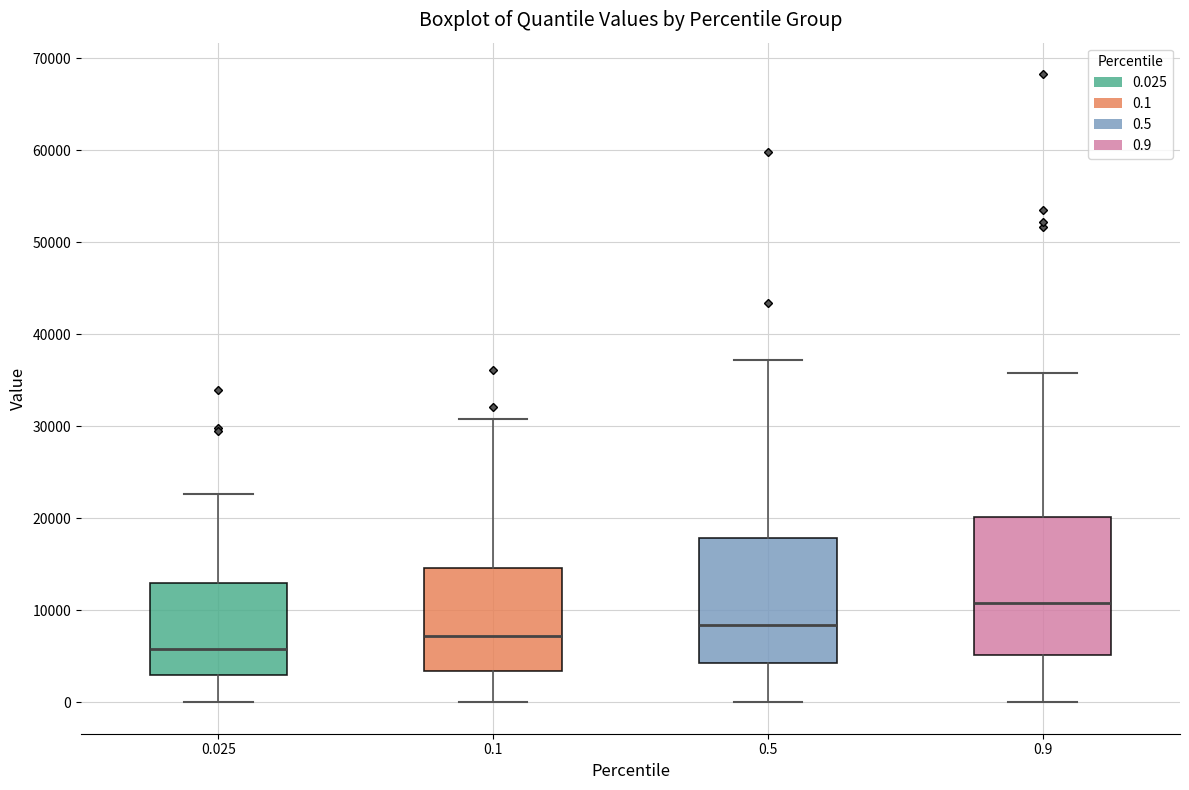

Where does the median line of the box at x = 0.5 sit on the y-axis? The values are not printed on the chart, so give them approximately, as read against the axis.

8000